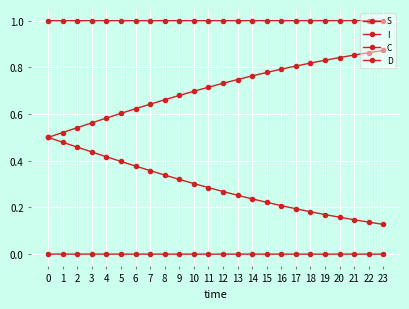

How many D values are between 0 and 1?

24